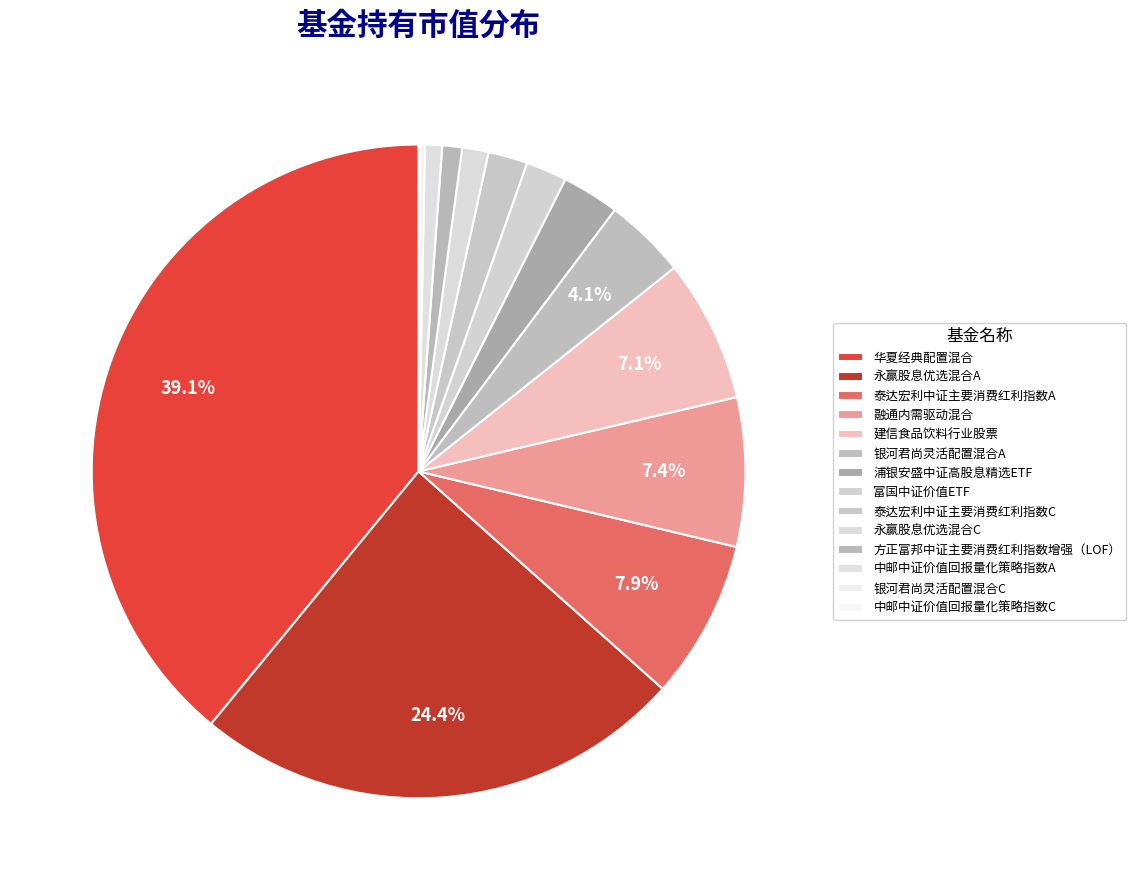

How much of the chart is everything except 融通内需驱动混合?

92.6%